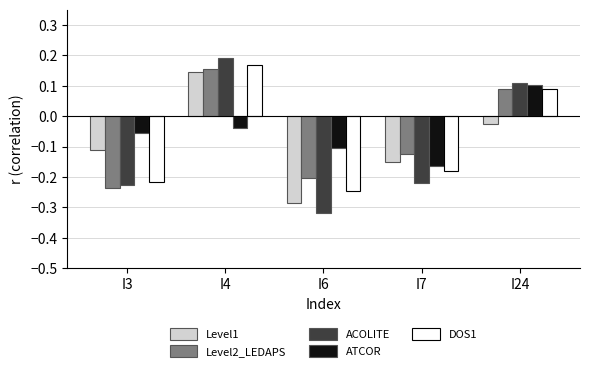

Which category has the lowest value in the Level2_LEDAPS series?

I3